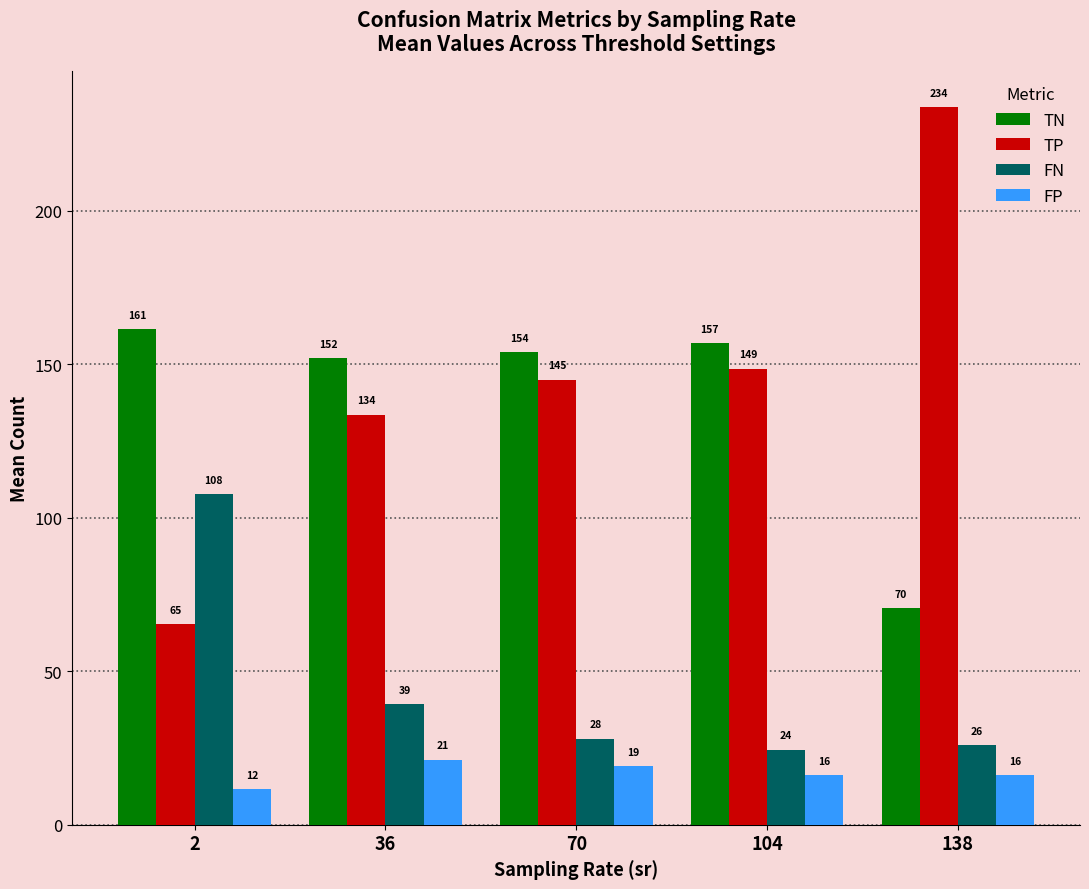

Rank the series by their maximum value, from highest to lowest.

TP, TN, FN, FP